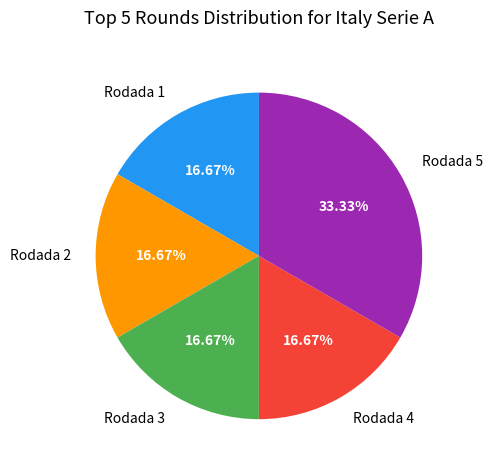

True or false: Rodada 2 accounts for 17% of the total.

True